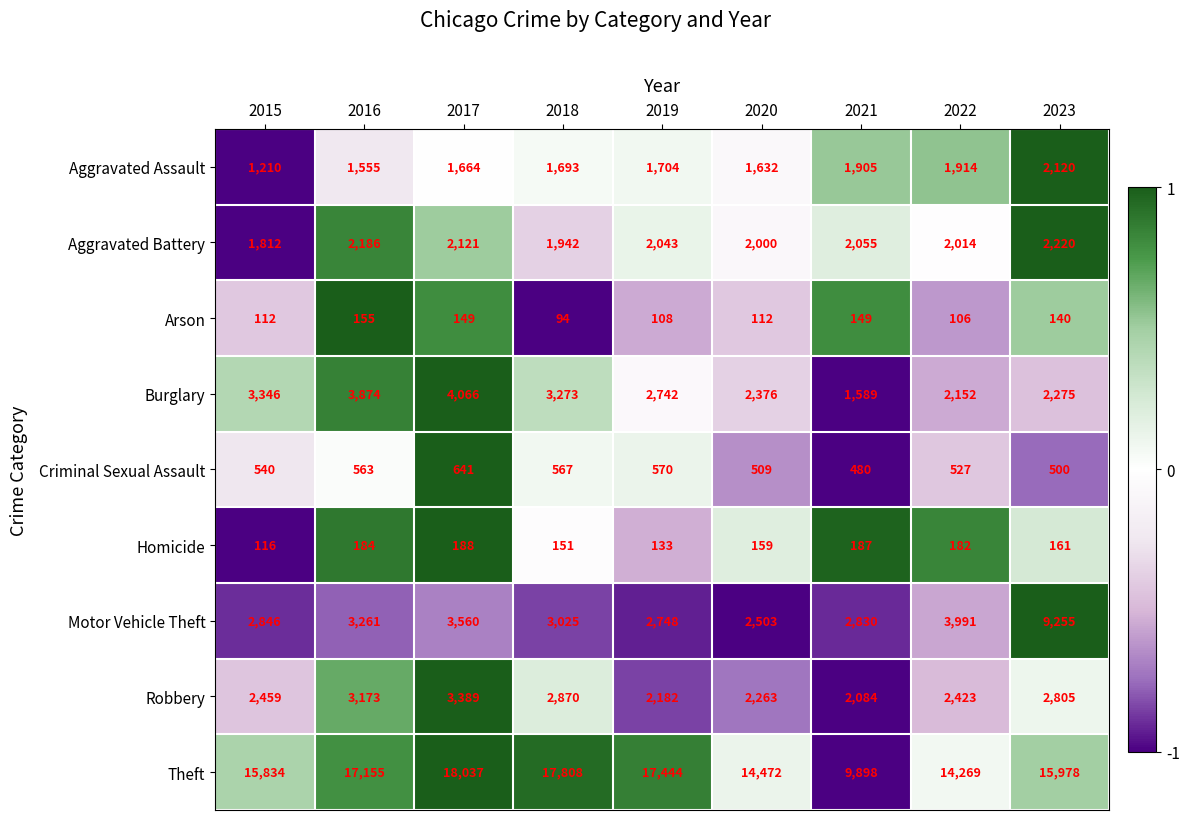

What is the smallest value displayed?

94